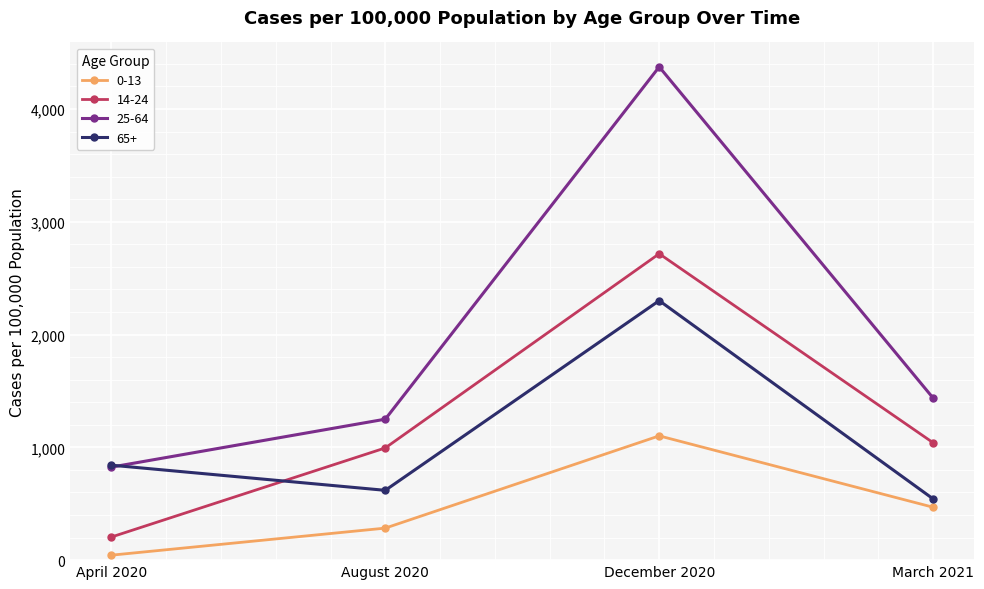

The 65+ series shows 353 at August 2020. True or false?

False